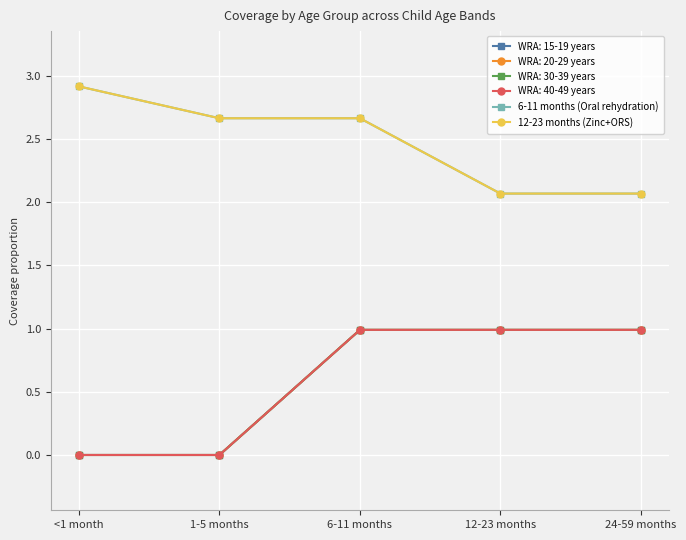

True or false: 12-23 months (Zinc+ORS) and 6-11 months (Oral rehydration) cross at least once.

False